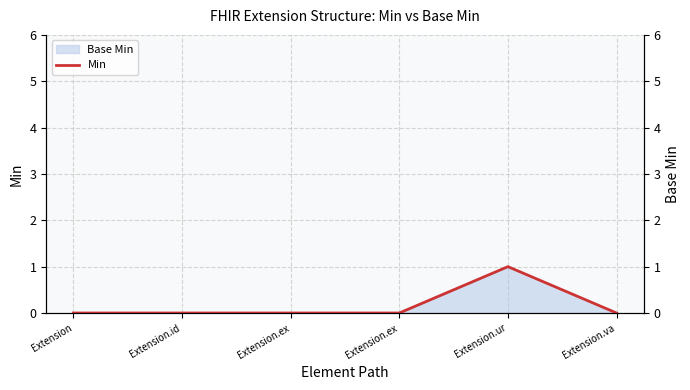

True or false: the data shows 0 at Extension.ex.

False